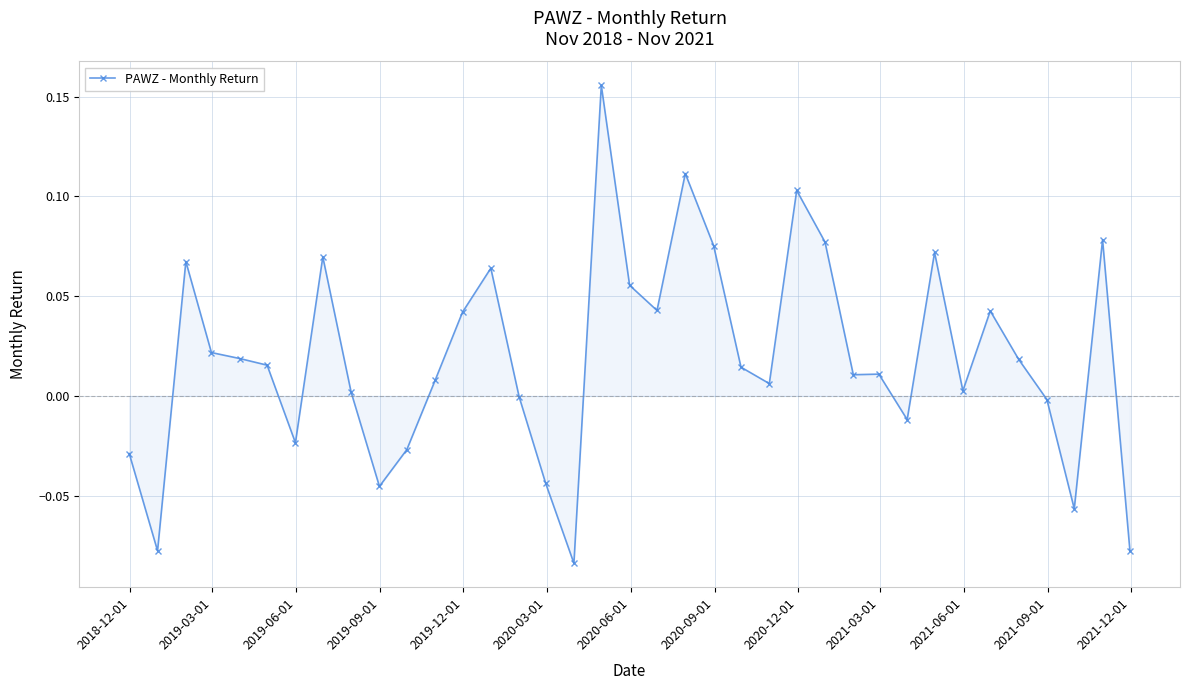

True or false: the data has more than 1 interior local peaks.

True